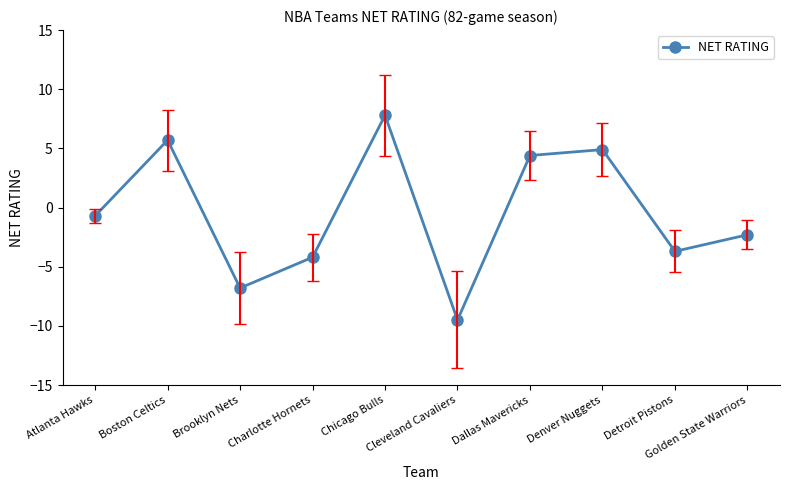

What is the change in value from Boston Celtics to Charlotte Hornets?

-9.9